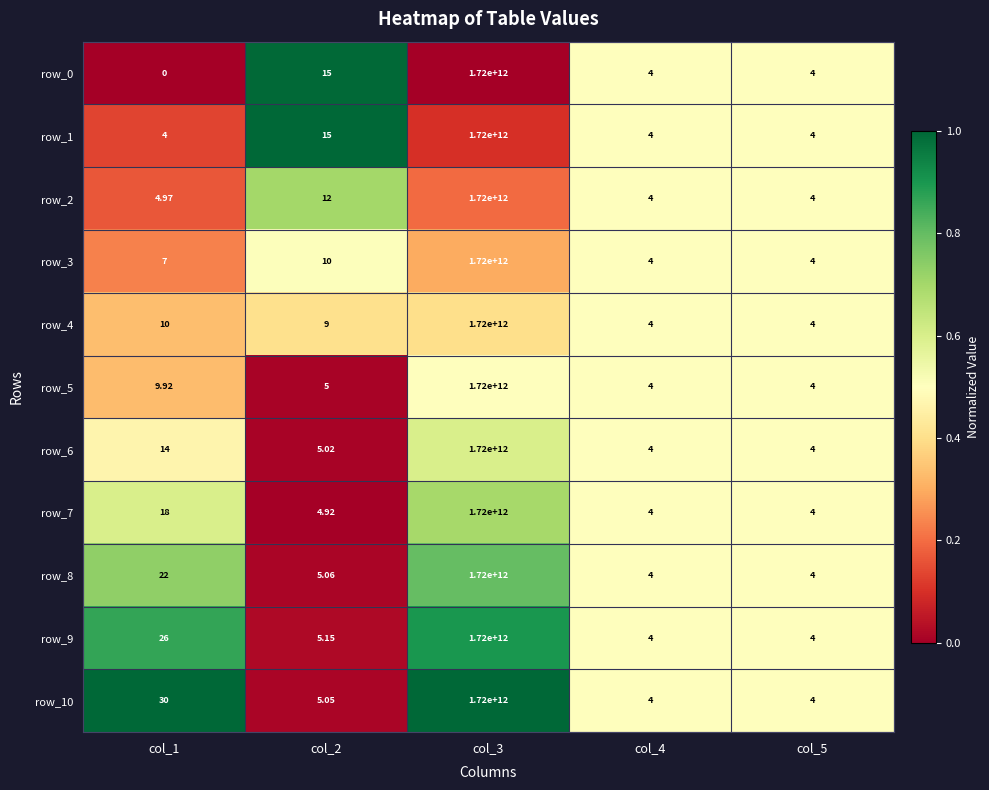

Which category has the lowest value across all series?

col_1